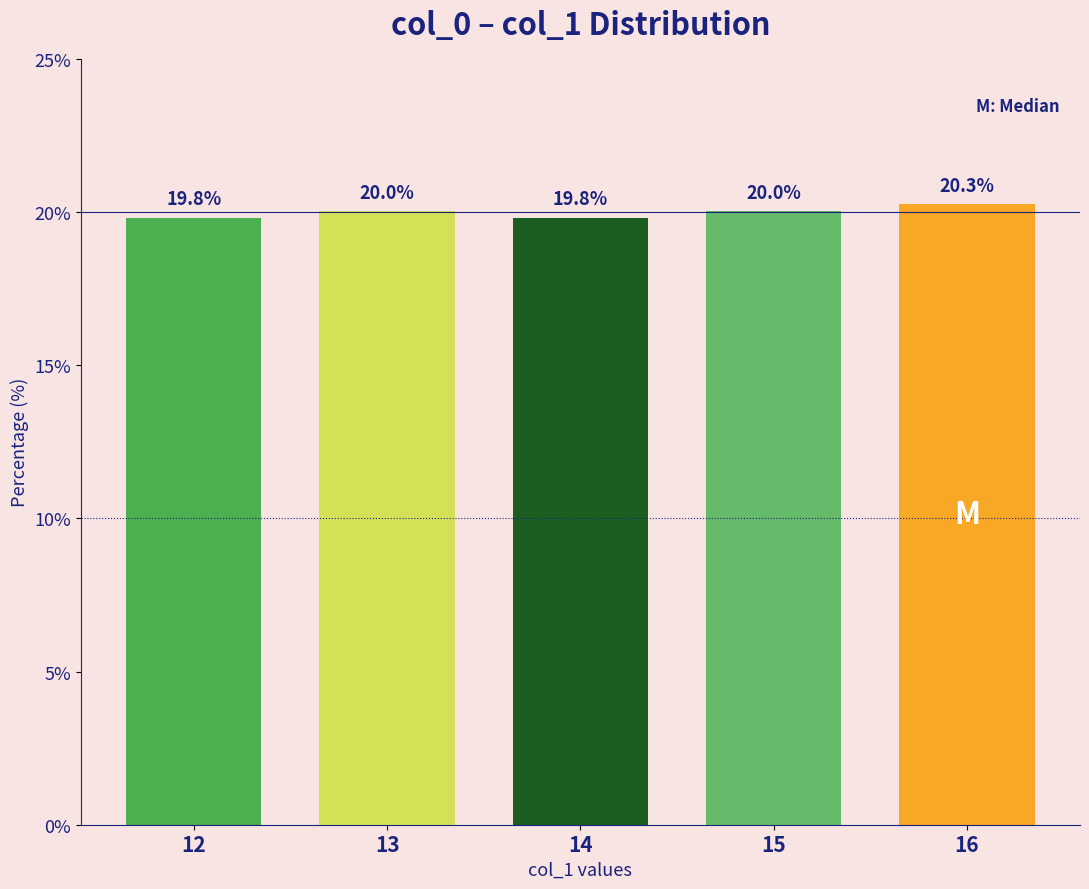

What value does the data have at 14?

19.8